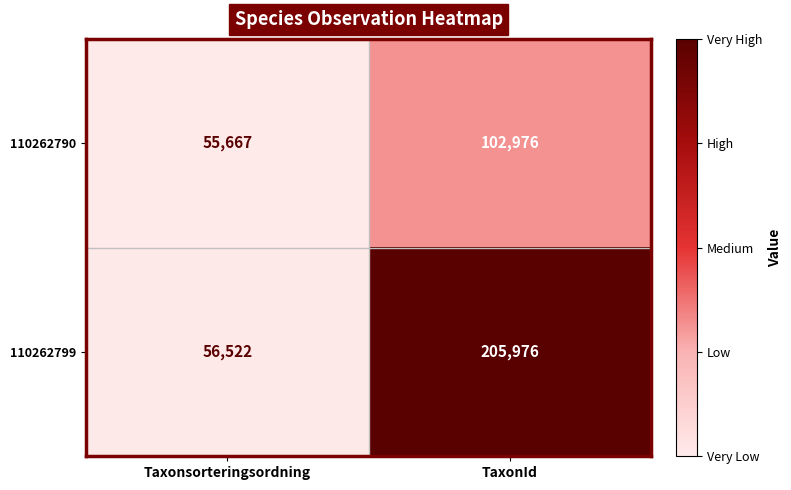

Is it true that 110262799 equals 56522 at Taxonsorteringsordning?

True